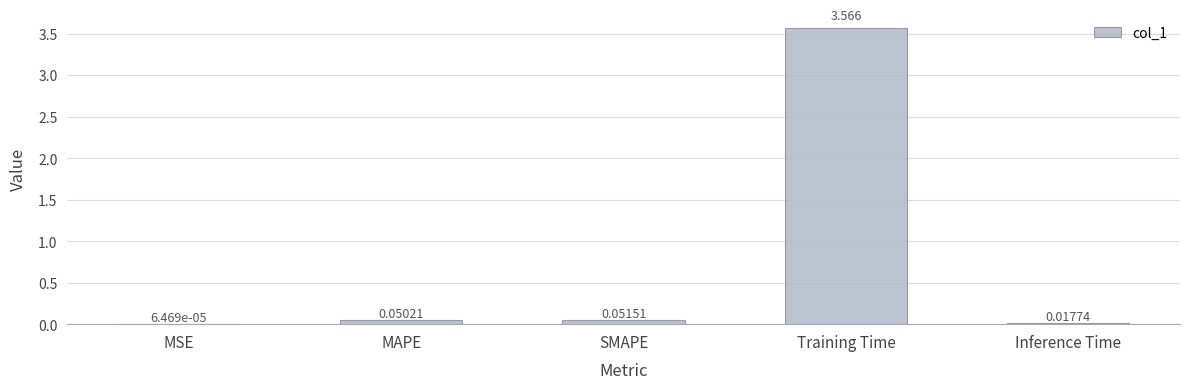

What is the average value?

0.7